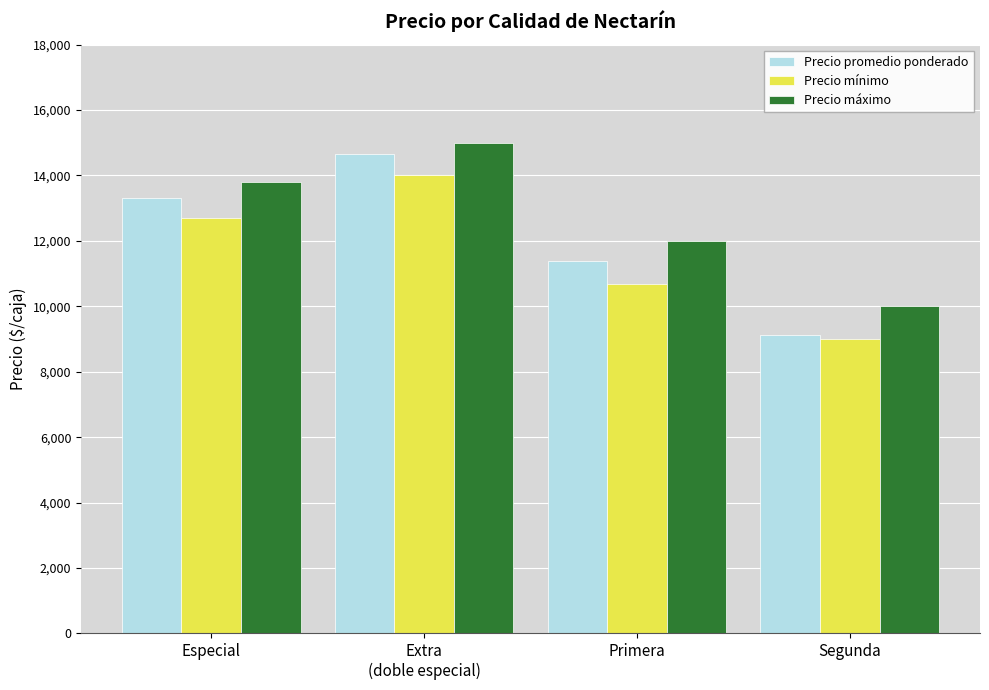

At how many categories does at least one series exceed 14749?

1